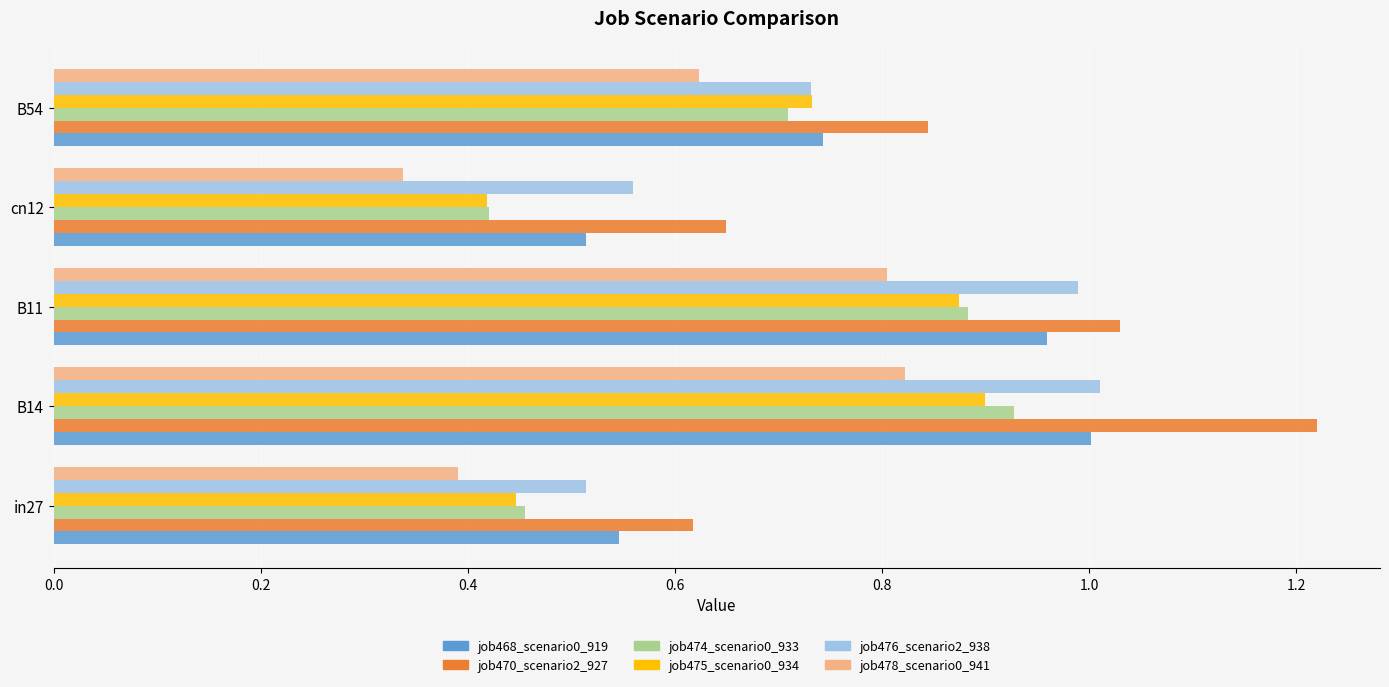

At which label is job478_scenario0_941 closest to 0?

cn12